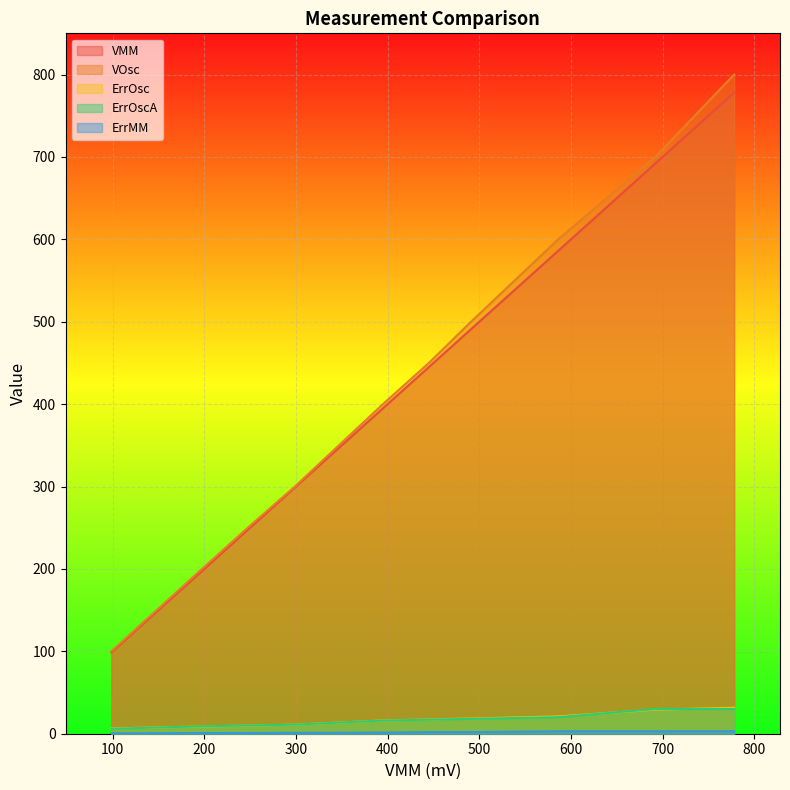

True or false: VOsc has a value of 450.0 at 445.

True